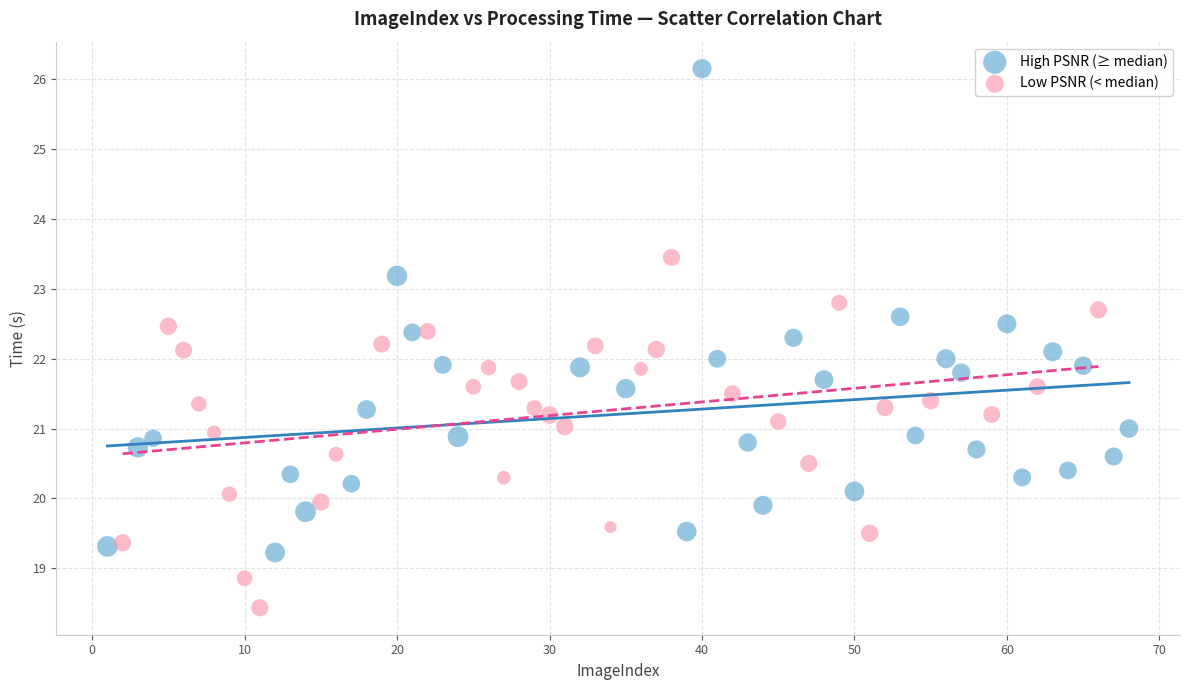

Which series reaches the minimum Y coordinate?

Low PSNR (< median)